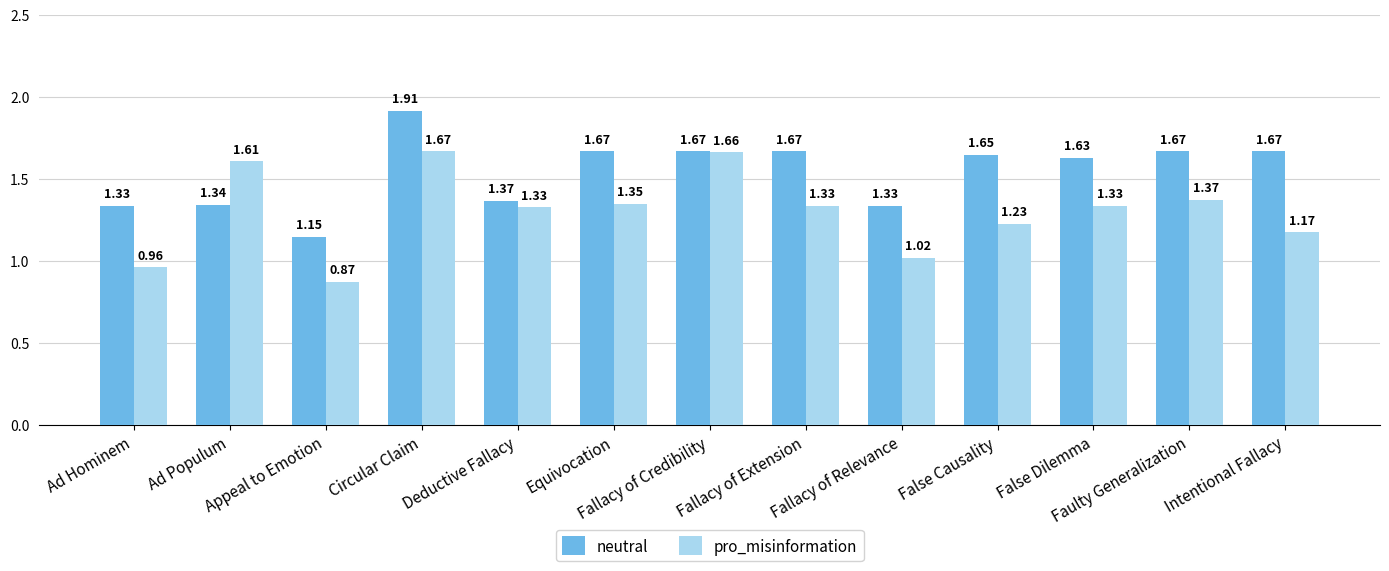

At how many categories does at least one series exceed 1?

13